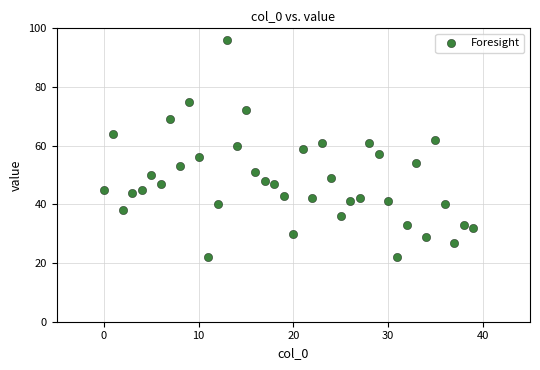

What is the range of Y values (max minus min)?

74